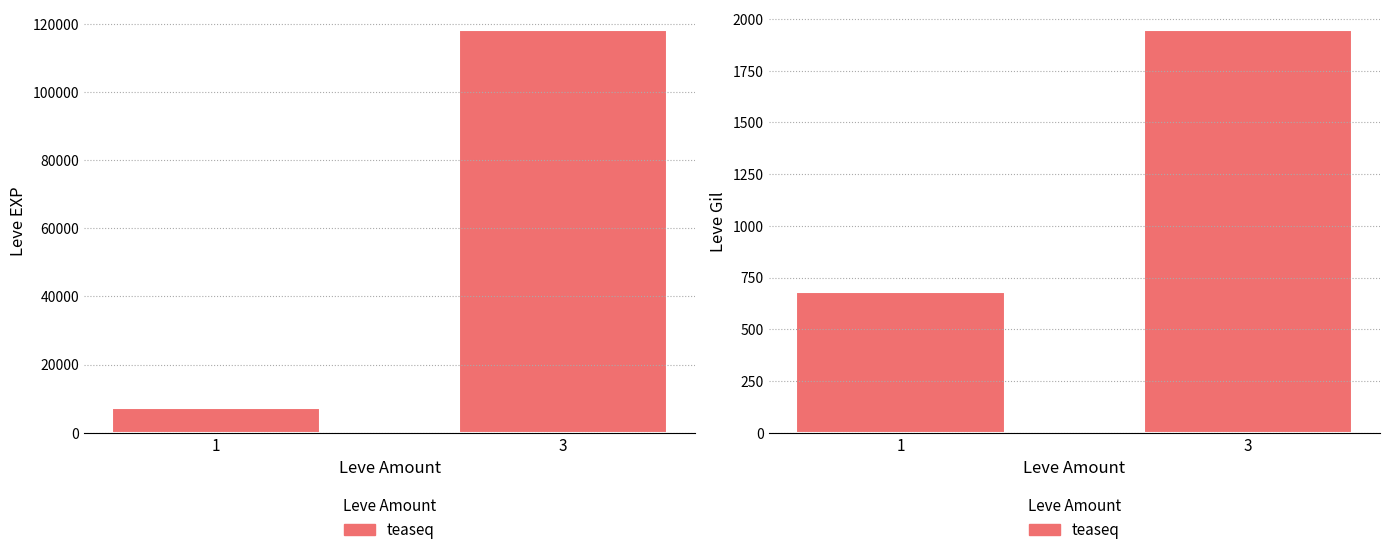

Does the chart contain any negative values?

No